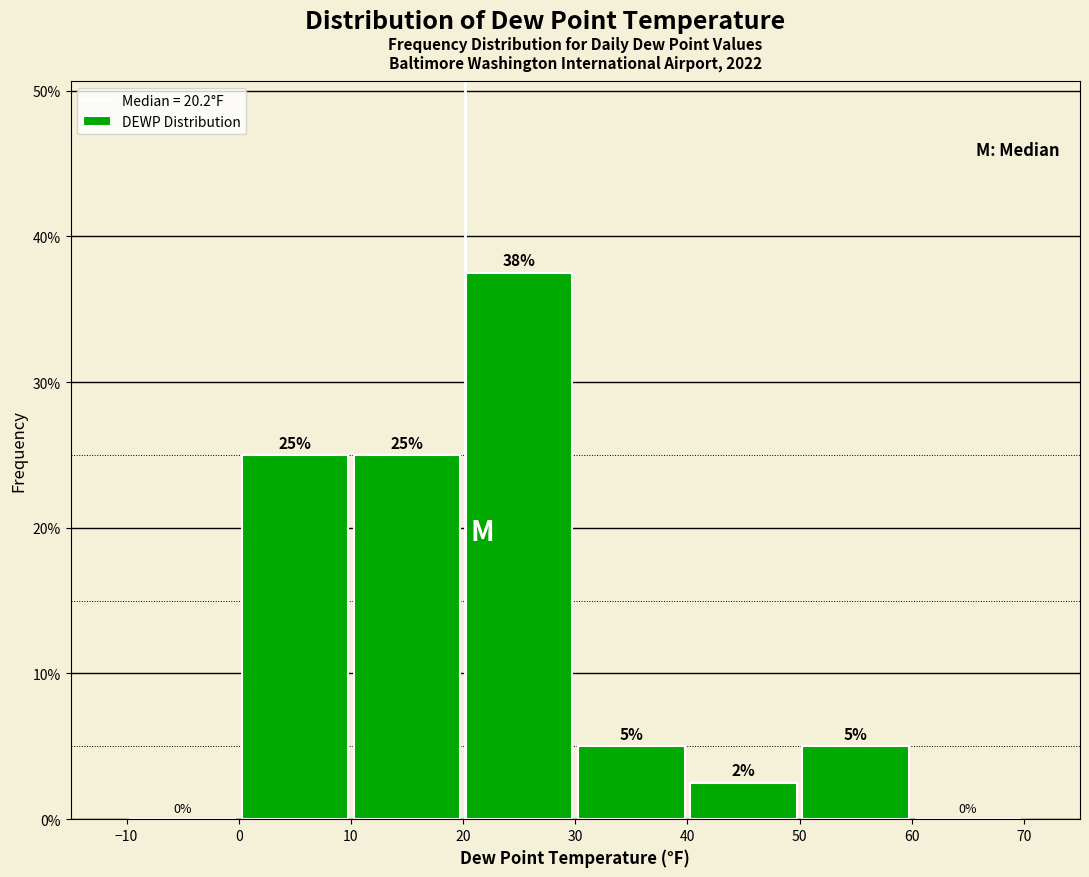

Over which range of the x-axis is the bar tallest?

20 to 30